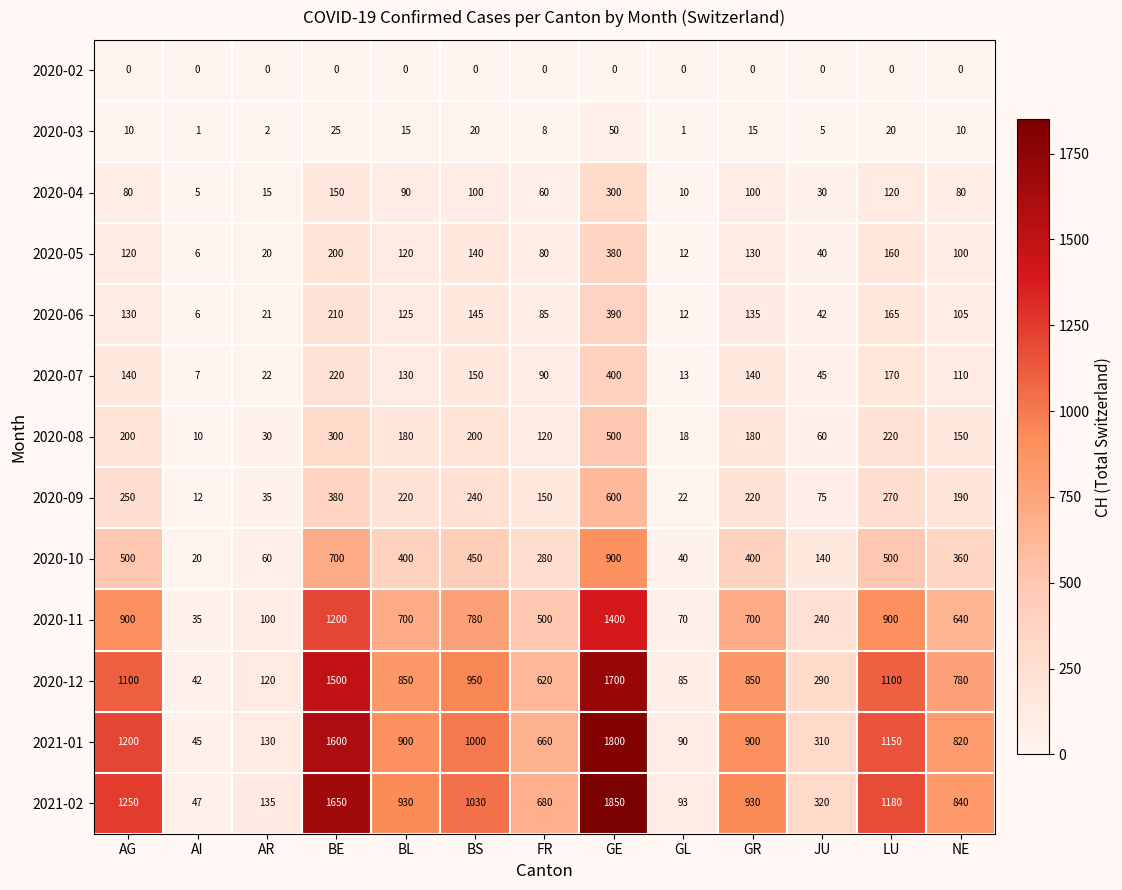

How many distinct data groups are displayed?

13